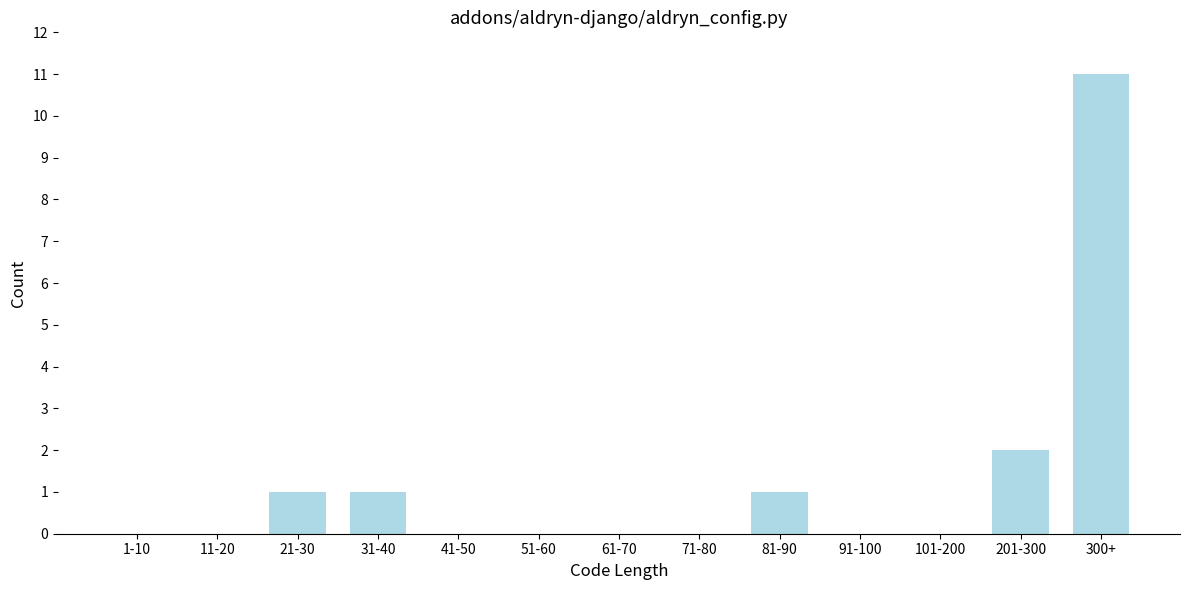

Reading left to right, extract all data points from this chart.

1-10=0	11-20=0	21-30=1	31-40=1	41-50=0	51-60=0	61-70=0	71-80=0	81-90=1	91-100=0	101-200=0	201-300=2	300+=11